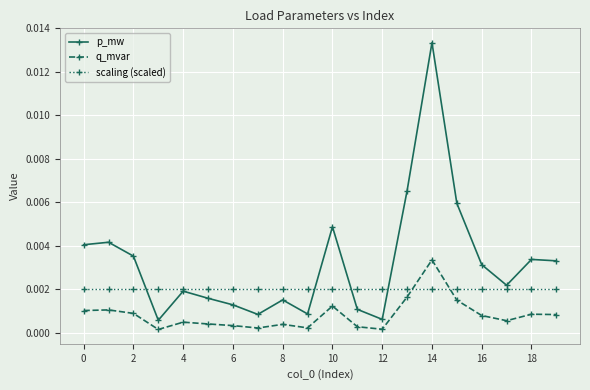

True or false: q_mvar and p_mw cross at least once.

False